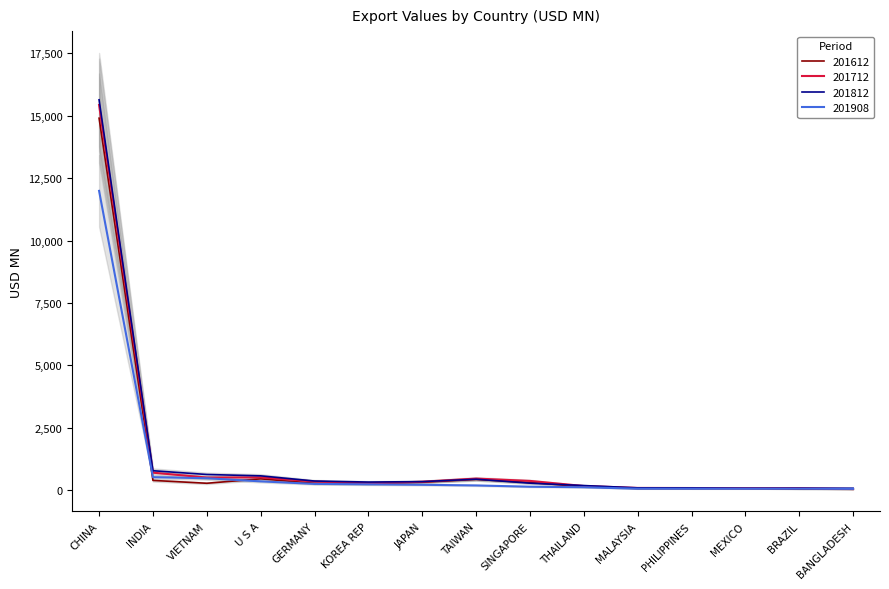

Between INDIA and U S A, which series saw the biggest shift?

201812